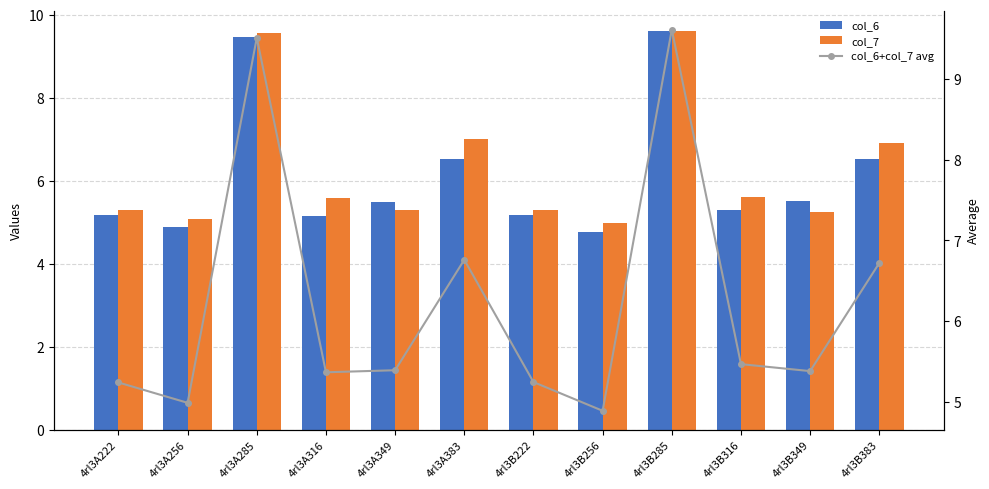

List the series in order of their peak value, lowest first.

col_7, col_6+col_7 avg, col_6